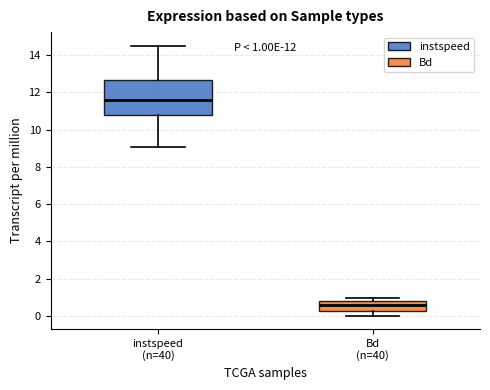

Which box has the lowest median line?

Bd (n=40)